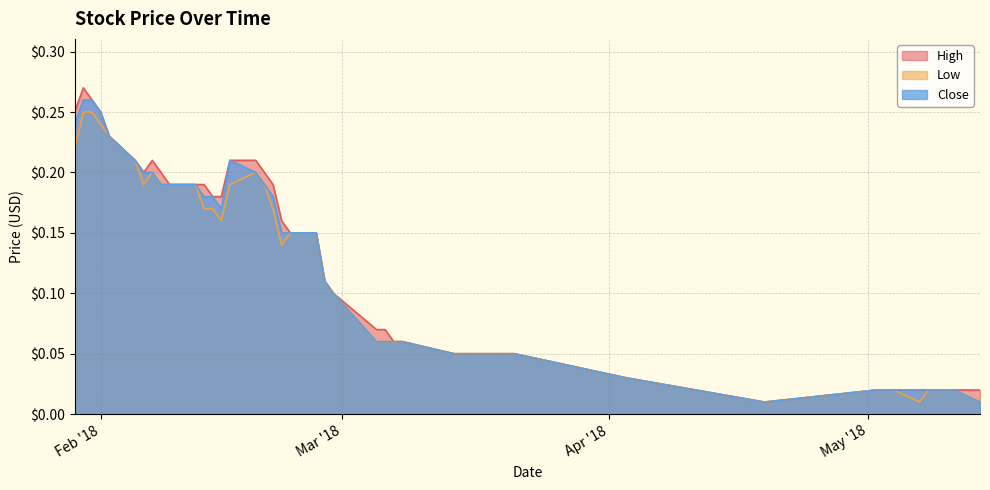

What position from the right is 2018-02-15?

27